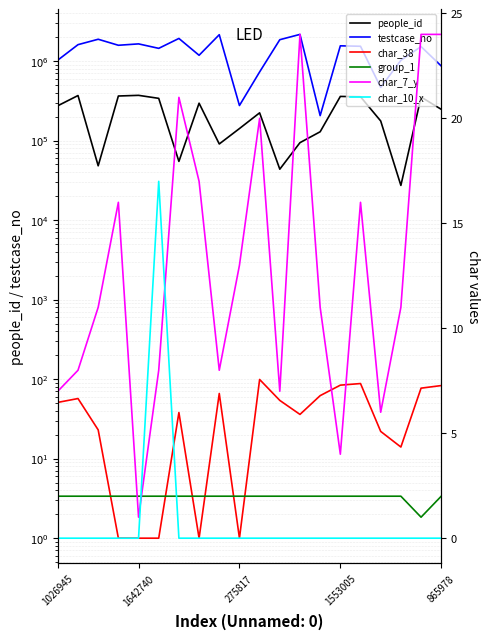

Which series has the widest spread of values?

testcase_no